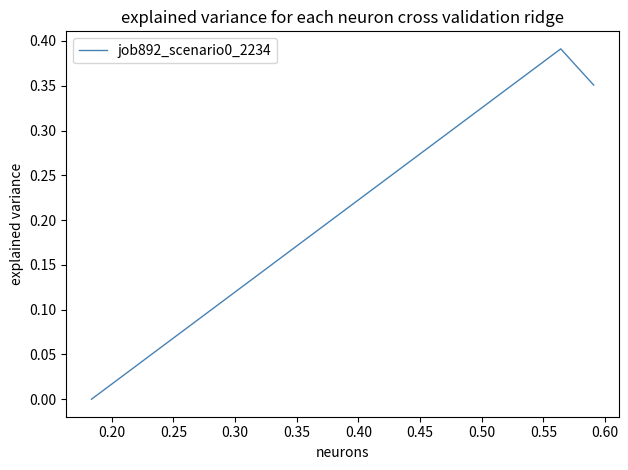

How many lines are shown in the chart?

1